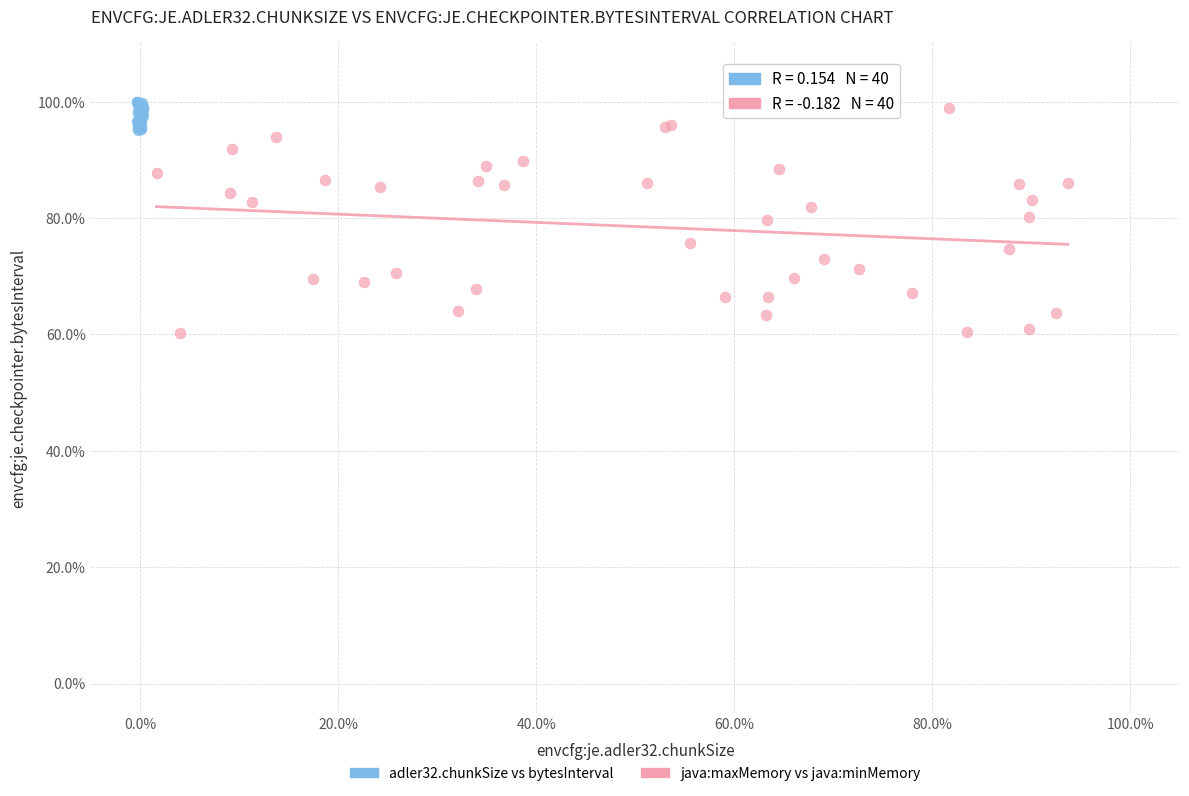

Which series reaches the minimum Y coordinate?

java:maxMemory vs java:minMemory